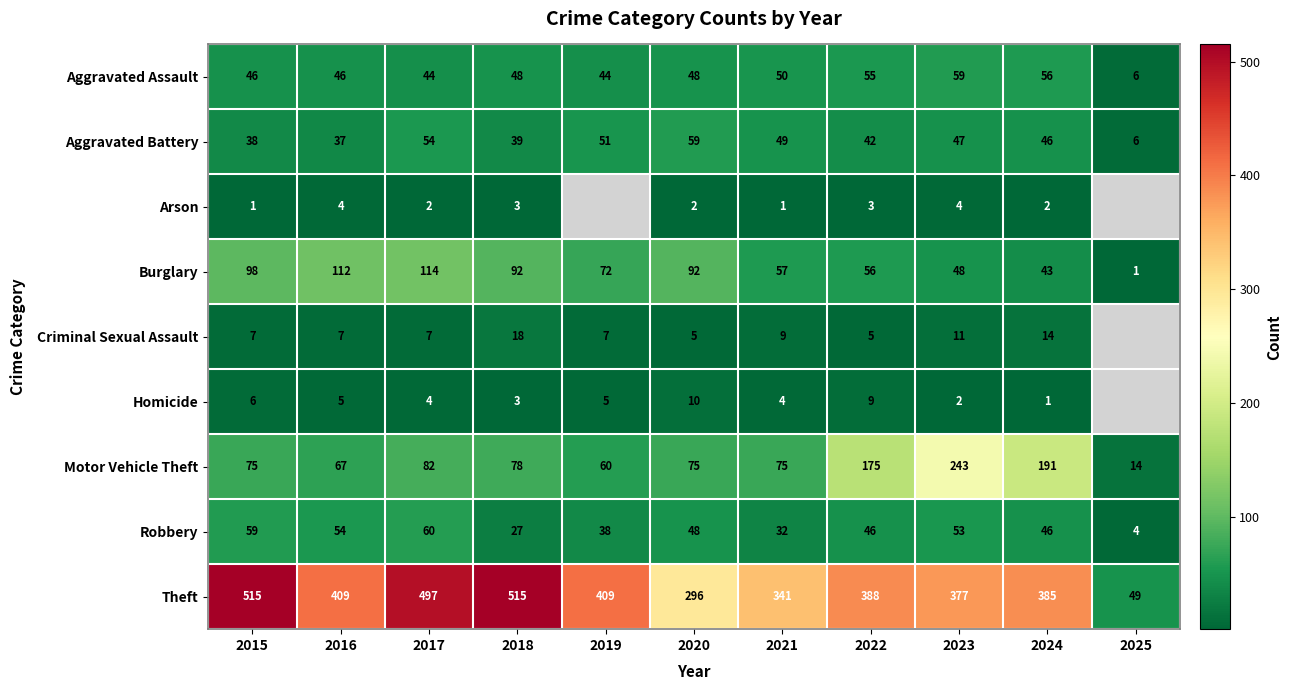

Which series changed the most between 2017 and 2021?

Theft